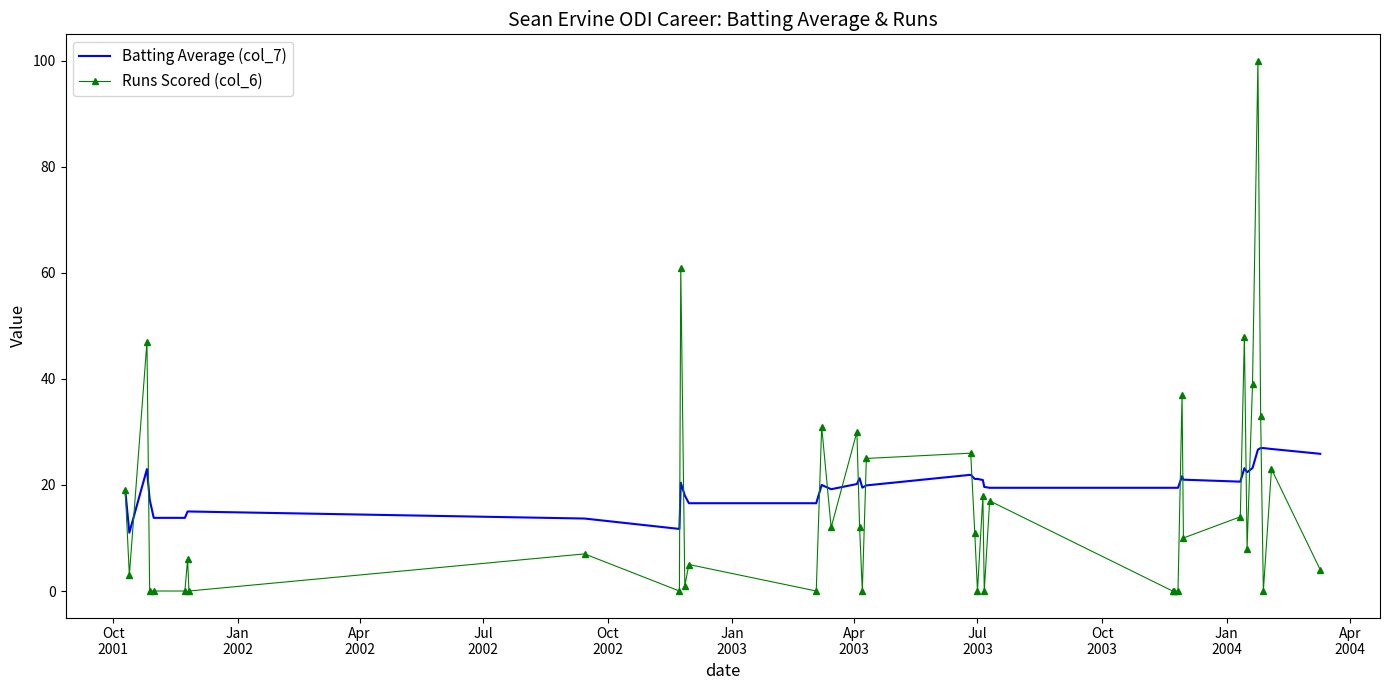

List the series in order of their peak value, highest first.

Runs Scored (col_6), Batting Average (col_7)